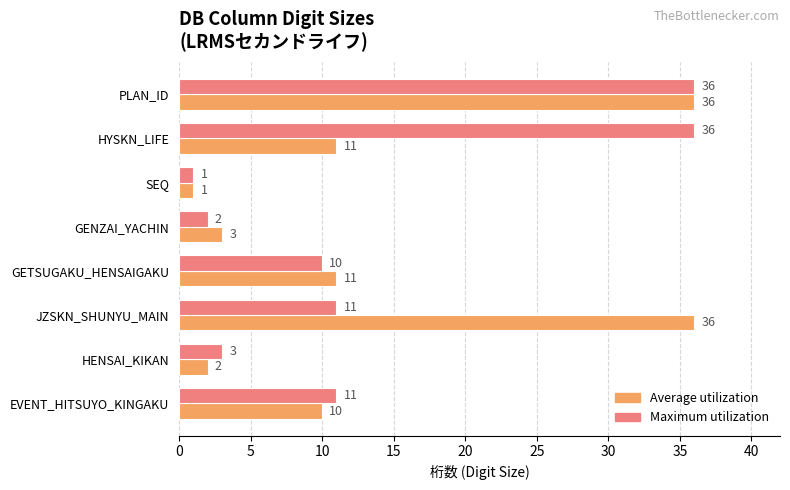

What are all the series names shown in the legend?

Average utilization, Maximum utilization